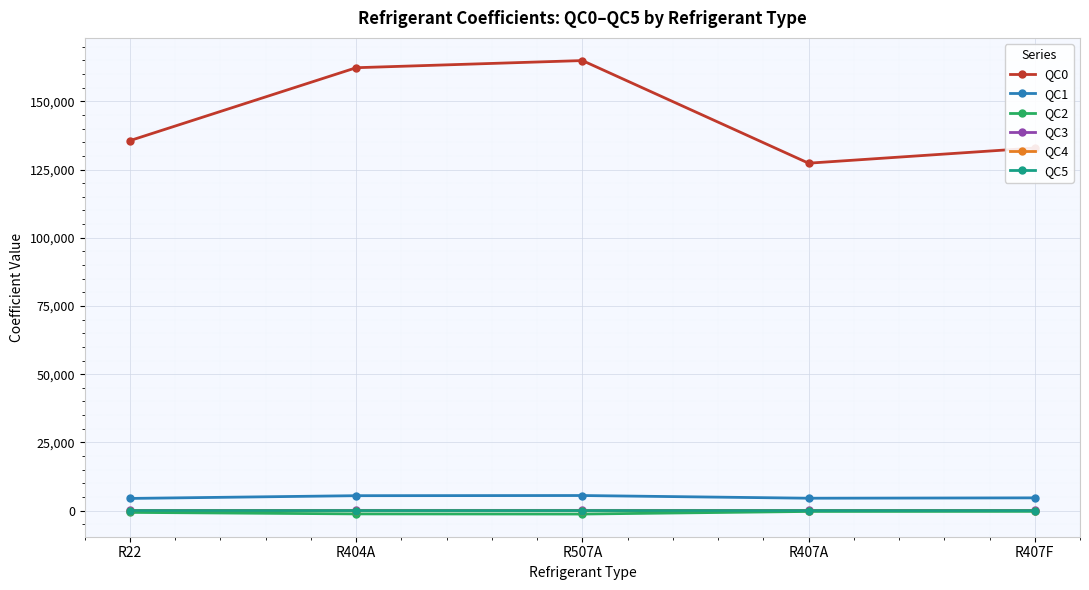

True or false: QC0 and QC4 cross at least once.

False